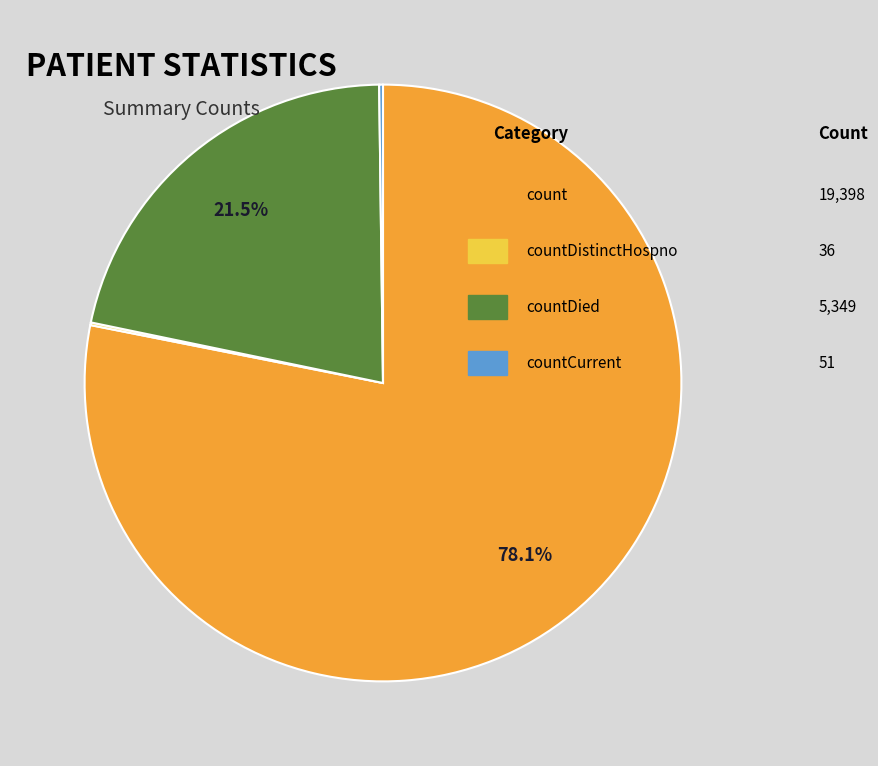

Does any single category account for the majority?

Yes